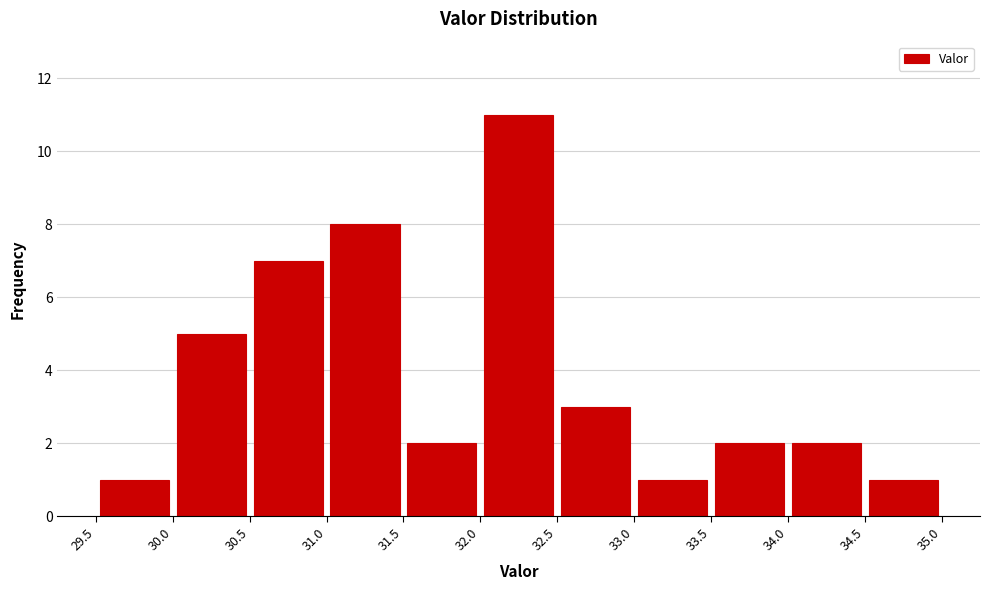

Reading left to right, transcribe this chart: for each bar, give the range it covers on the x-axis and its height. The values are not printed on the chart, so give them approximately, as read against the axis.

29.5 to 30.0: 1
30.0 to 30.5: 5
30.5 to 31.0: 7
31.0 to 31.5: 8
31.5 to 32.0: 2
32.0 to 32.5: 11
32.5 to 33.0: 3
33.0 to 33.5: 1
33.5 to 34.0: 2
34.0 to 34.5: 2
34.5 to 35.0: 1